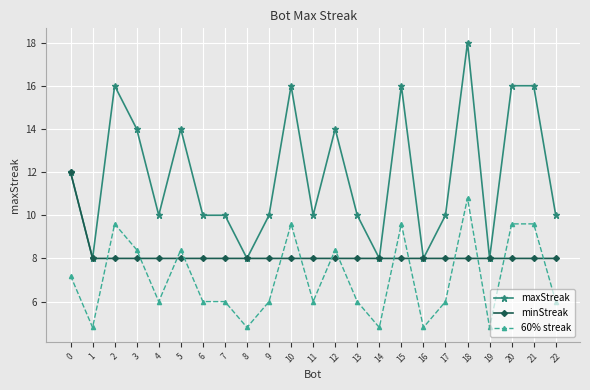

Which series changed the most between 6 and 20?

maxStreak